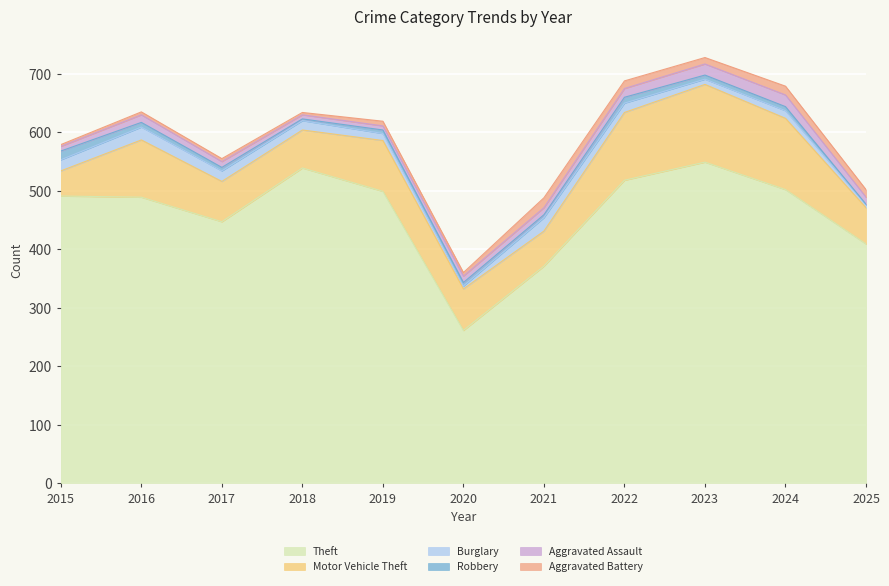

True or false: Robbery has a value of 6 at 2020.

True